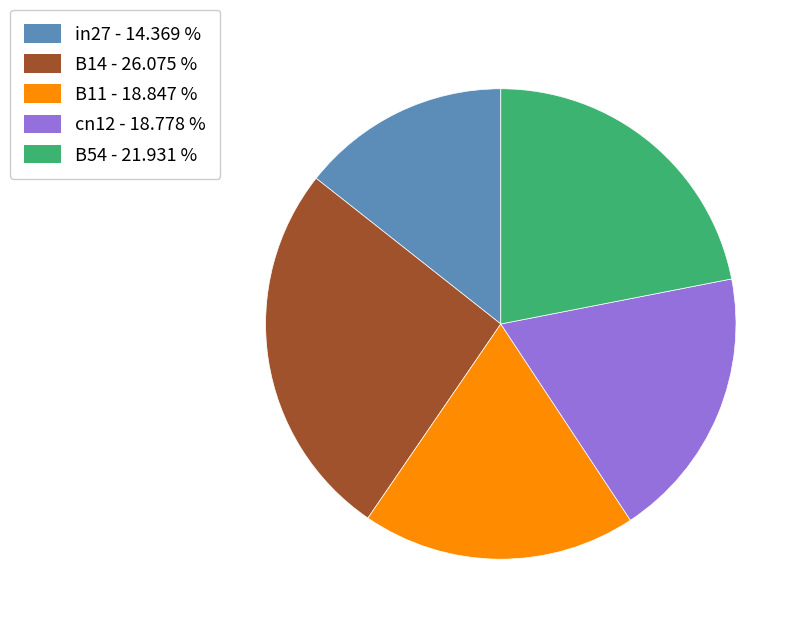

Which slice is the largest?

B14